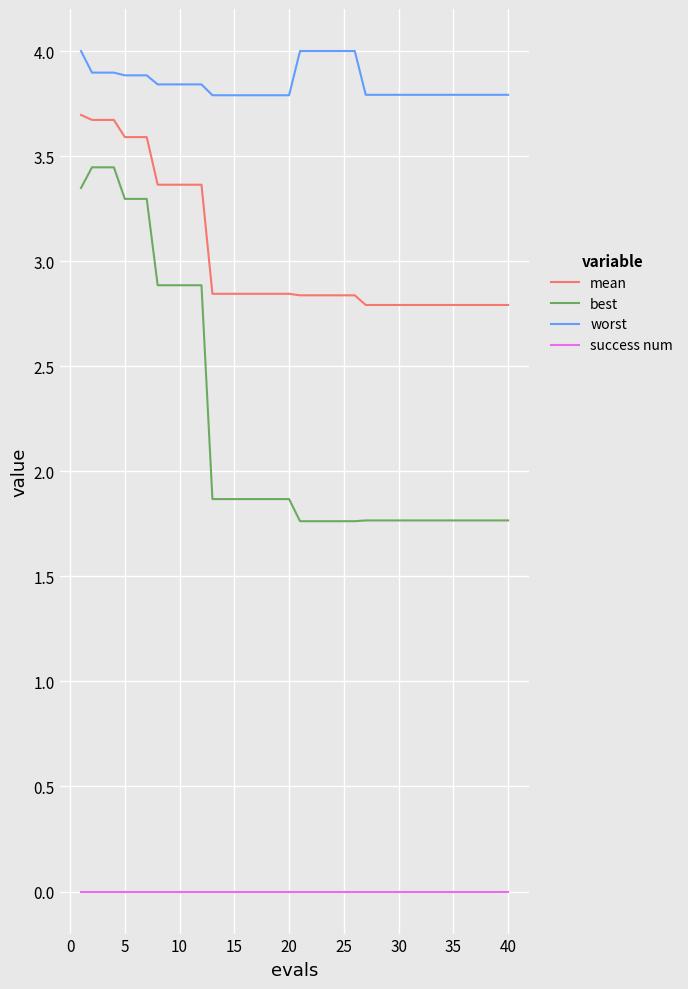

Which series has the largest total across all categories?

worst